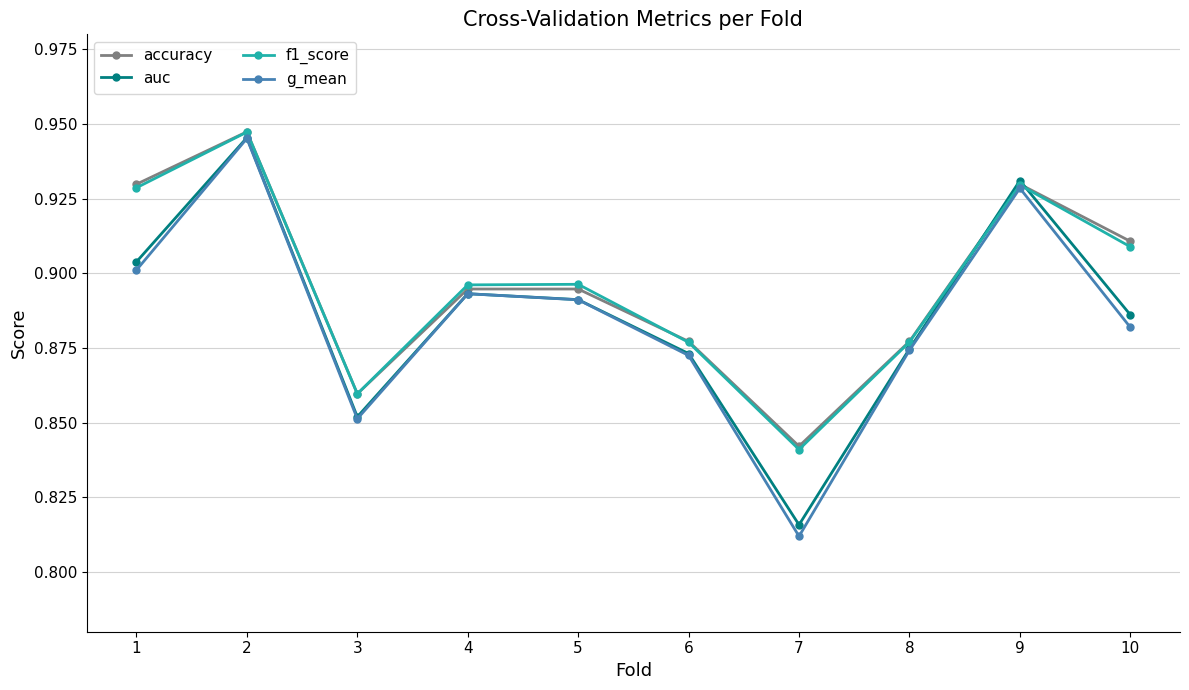

Which series has the widest spread of values?

g_mean